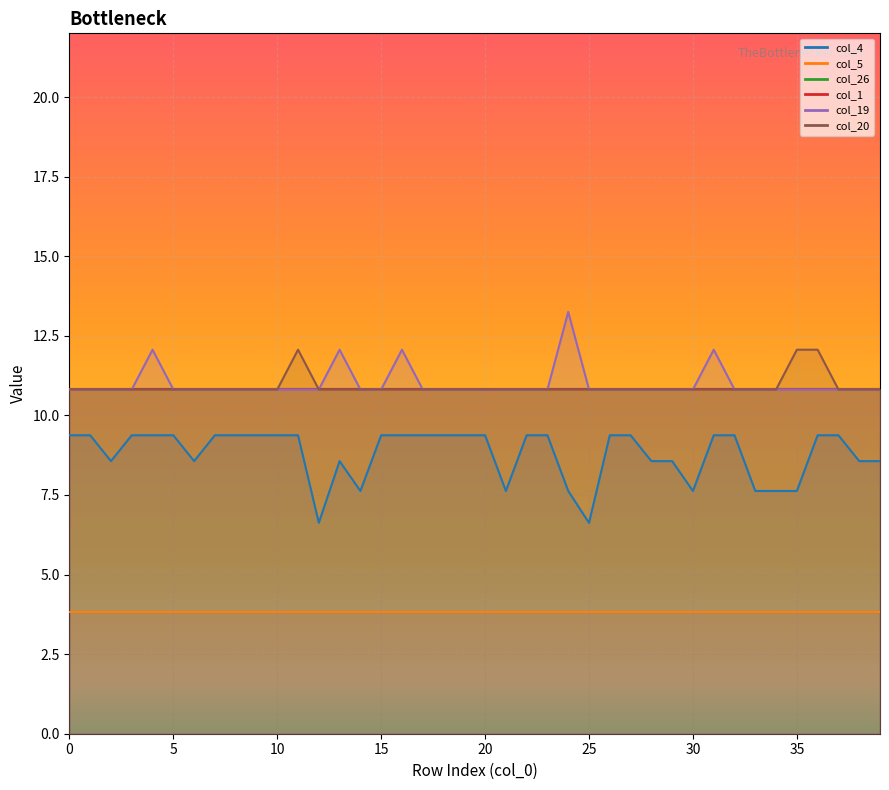

Is it true that col_19 equals 20.6 at 16?

False